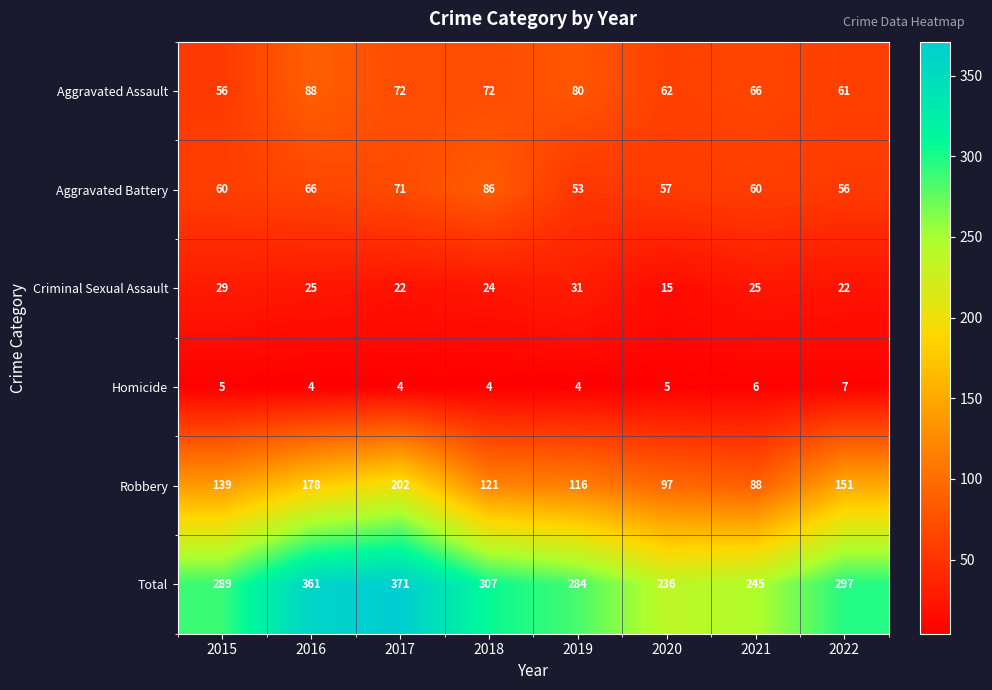

What is the sum of all Robbery values?

1092